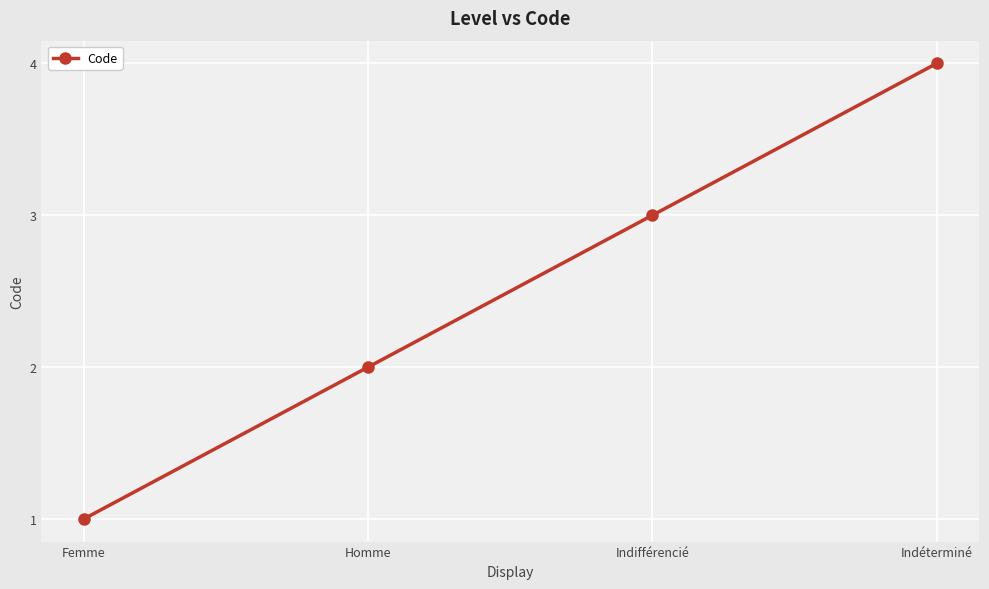

Reading left to right, list all the values displayed in this chart.

Femme=1	Homme=2	Indifférencié=3	Indéterminé=4